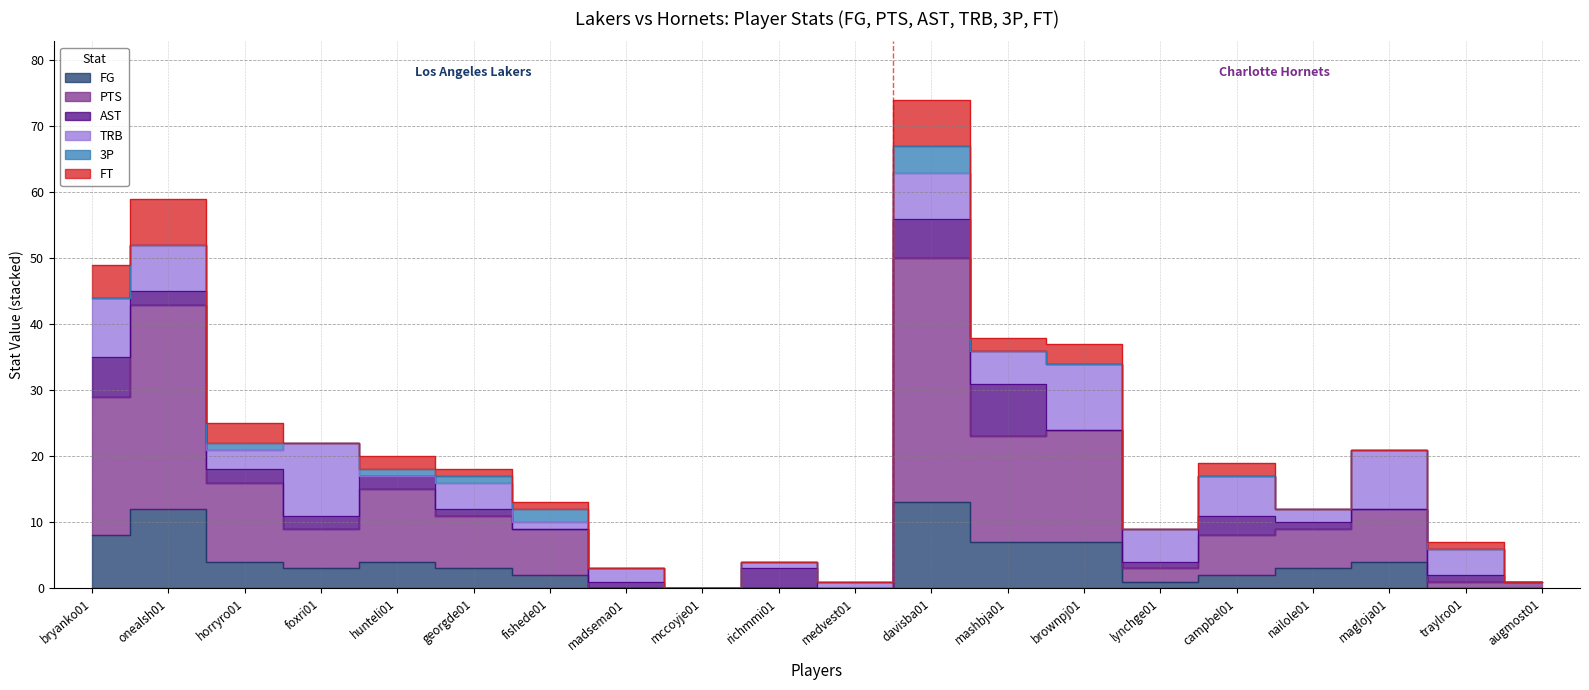

Does the chart display data point markers on the line(s)?

No